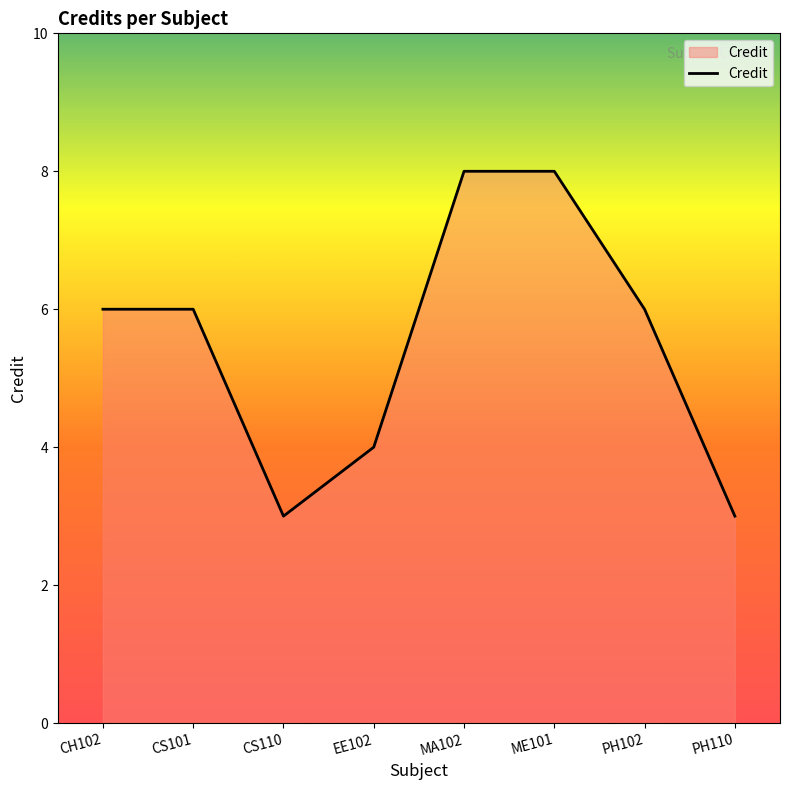

What position from the left is EE102?

4